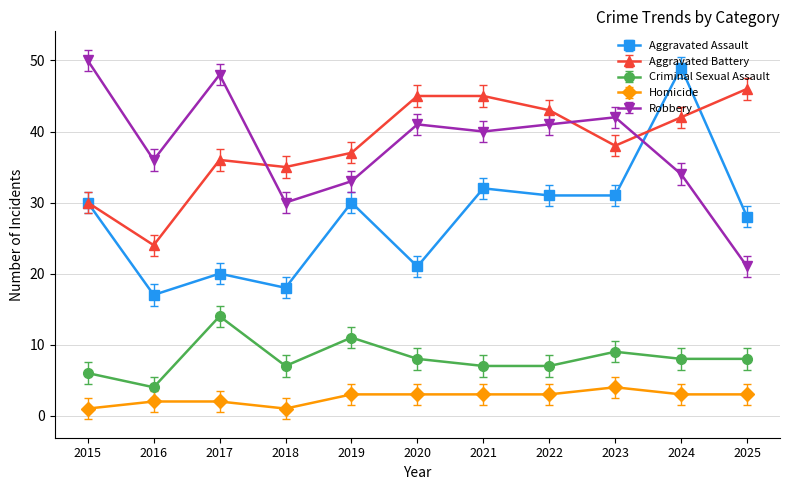

How many series are shown in this chart?

5